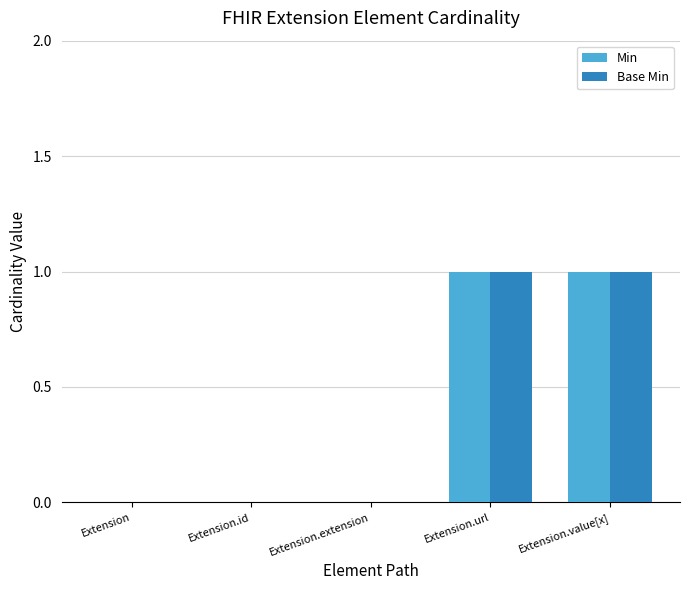

Count the Base Min values in the range 0 to 1.

5